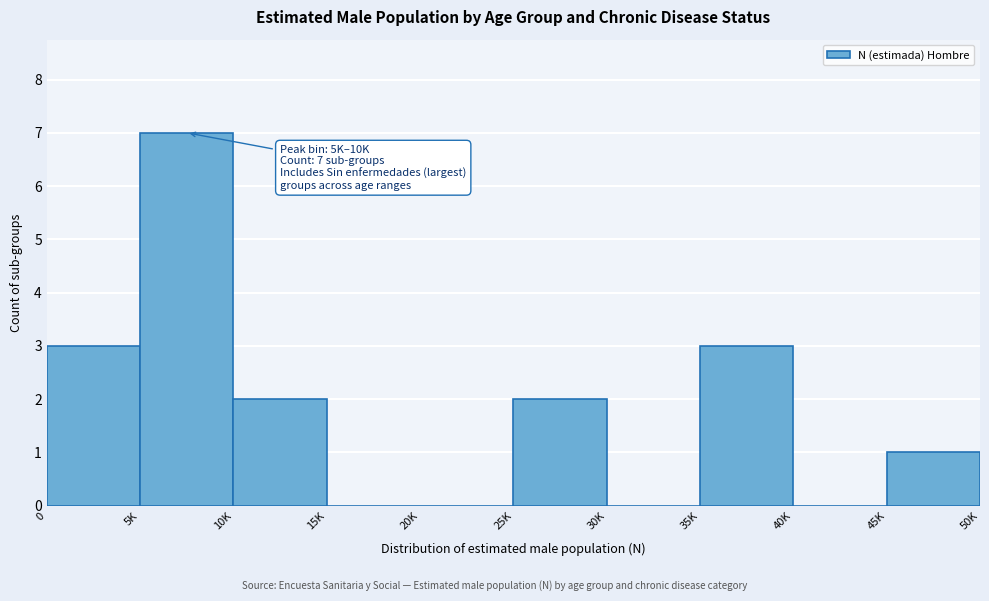

Reading right to left, list all the values displayed in this chart.

45K=1	40K=0	35K=3	30K=0	25K=2	20K=0	15K=0	10K=2	5K=7	0=3